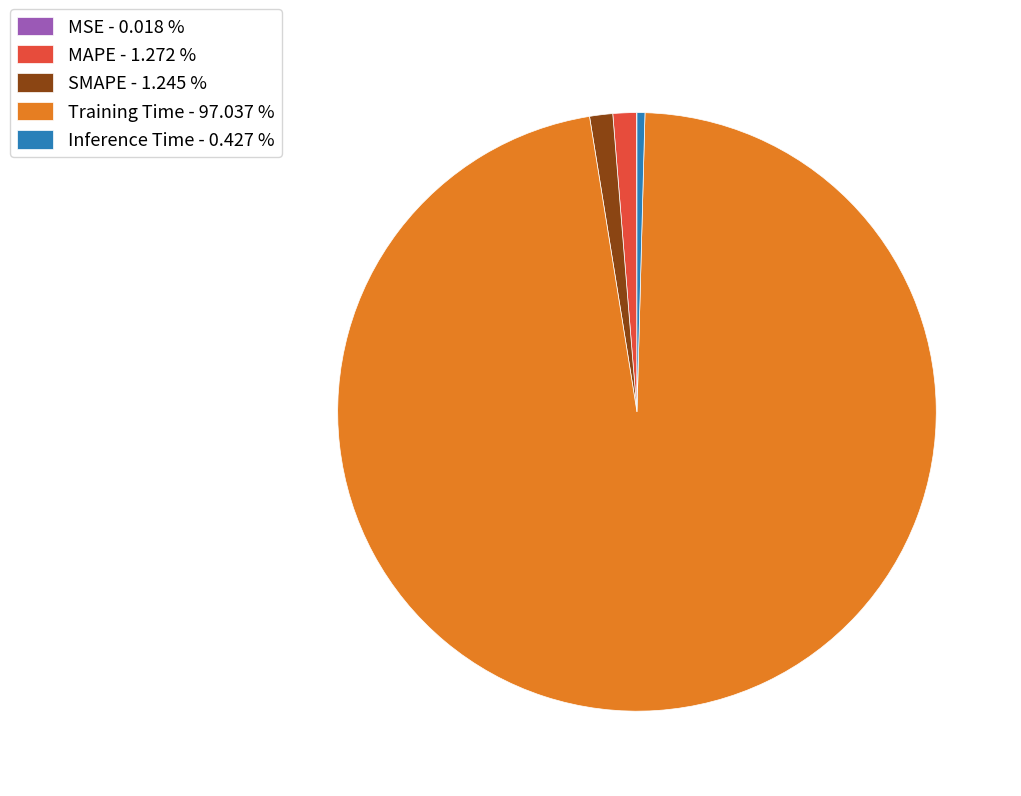

Which slice is the largest?

Training Time